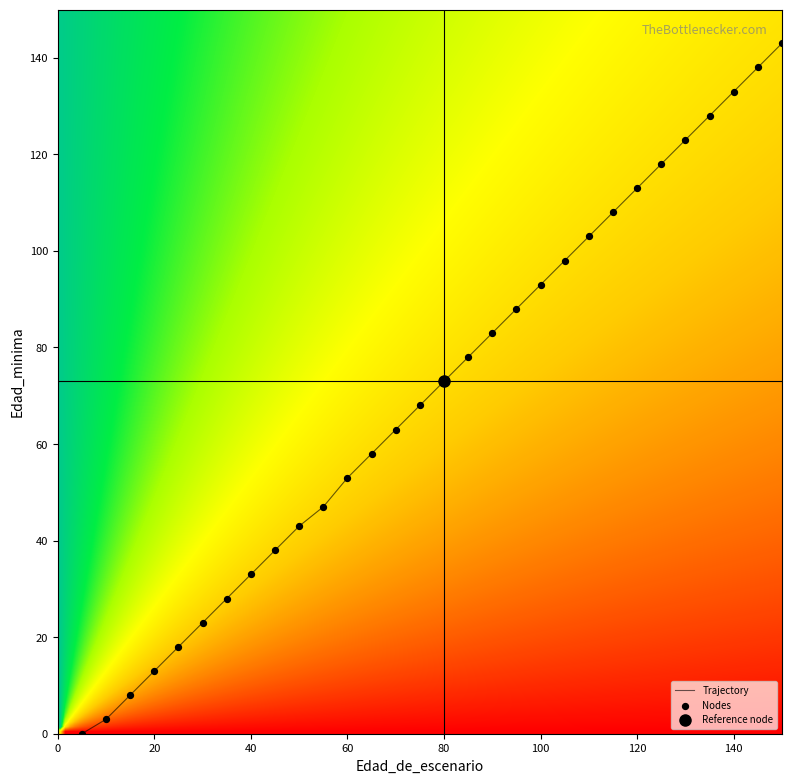

Reading left to right, list all the values displayed in this chart.

Nodo 1 - Pies inventariados: 5	0
Nodo 2 - Pies inventariados: 10	3
Nodo 3 - Pies inventariados: 15	8
Nodo 4 - Pies inventariados: 20	13
Nodo 5 - Pies inventariados: 25	18
Nodo 6 - Pies inventariados: 30	23
Nodo 7 - Pies inventariados: 35	28
Nodo 8 - Pies inventariados: 40	33
Nodo 9 - Pies inventariados: 45	38
Nodo 10 - Pies inventariados: 50	43
Nodo 11 - Pies inventariados: 55	47
Nodo 12 - Pies inventariados: 60	53
Nodo 13 - Pies inventariados: 65	58
Nodo 14 - Pies inventariados: 70	63
Nodo 15 - Pies inventariados: 75	68
Nodo 16 - Pies inventariados: 80	73
Nodo 17 - Pies inventariados: 85	78
Nodo 18 - Pies inventariados: 90	83
Nodo 19 - Pies inventariados: 95	88
Nodo 20 - Pies inventariados: 100	93
Nodo 21 - Pies inventariados: 105	98
Nodo 22 - Pies inventariados: 110	103
Nodo 23 - Pies inventariados: 115	108
Nodo 24 - Pies inventariados: 120	113
Nodo 25 - Pies inventariados: 125	118
Nodo 26 - Pies inventariados: 130	123
Nodo 27 - Pies inventariados: 135	128
Nodo 28 - Pies inventariados: 140	133
Nodo 29 - Pies inventariados: 145	138
Nodo 30 - Pies inventariados: 150	143